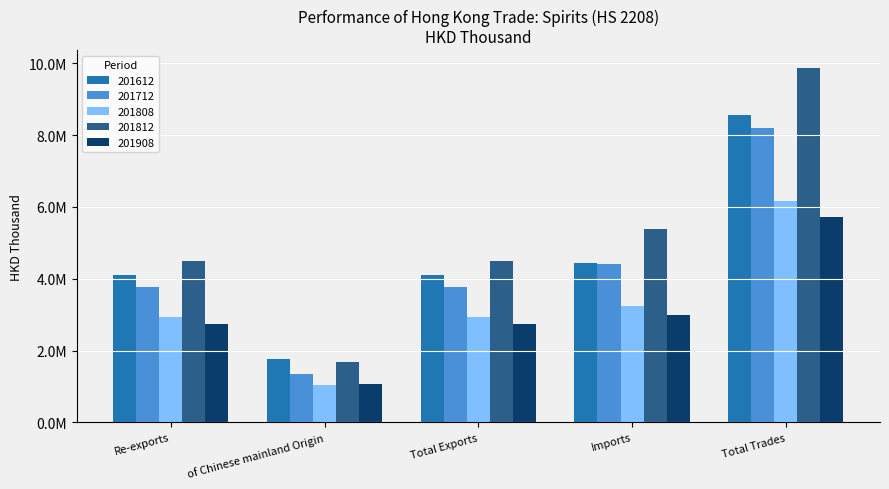

What is the difference between the 201712 values at Imports and Total Exports?

656470.6